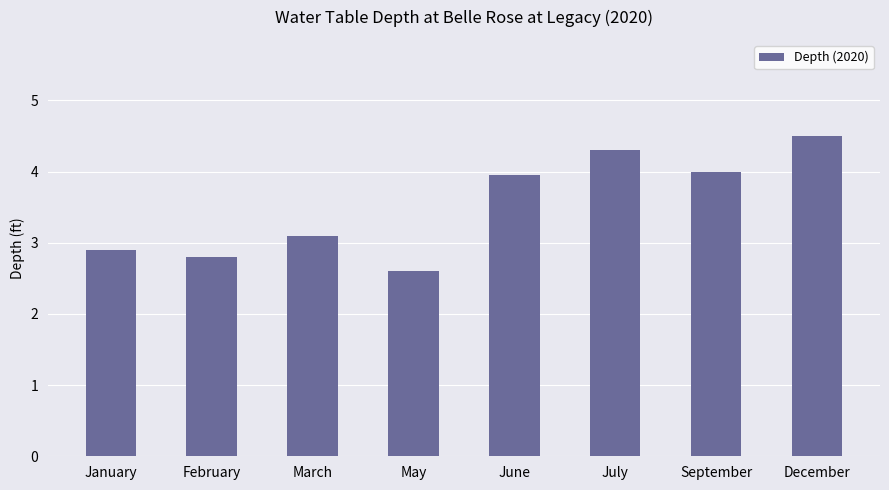

Where does the data first go above 3?

March